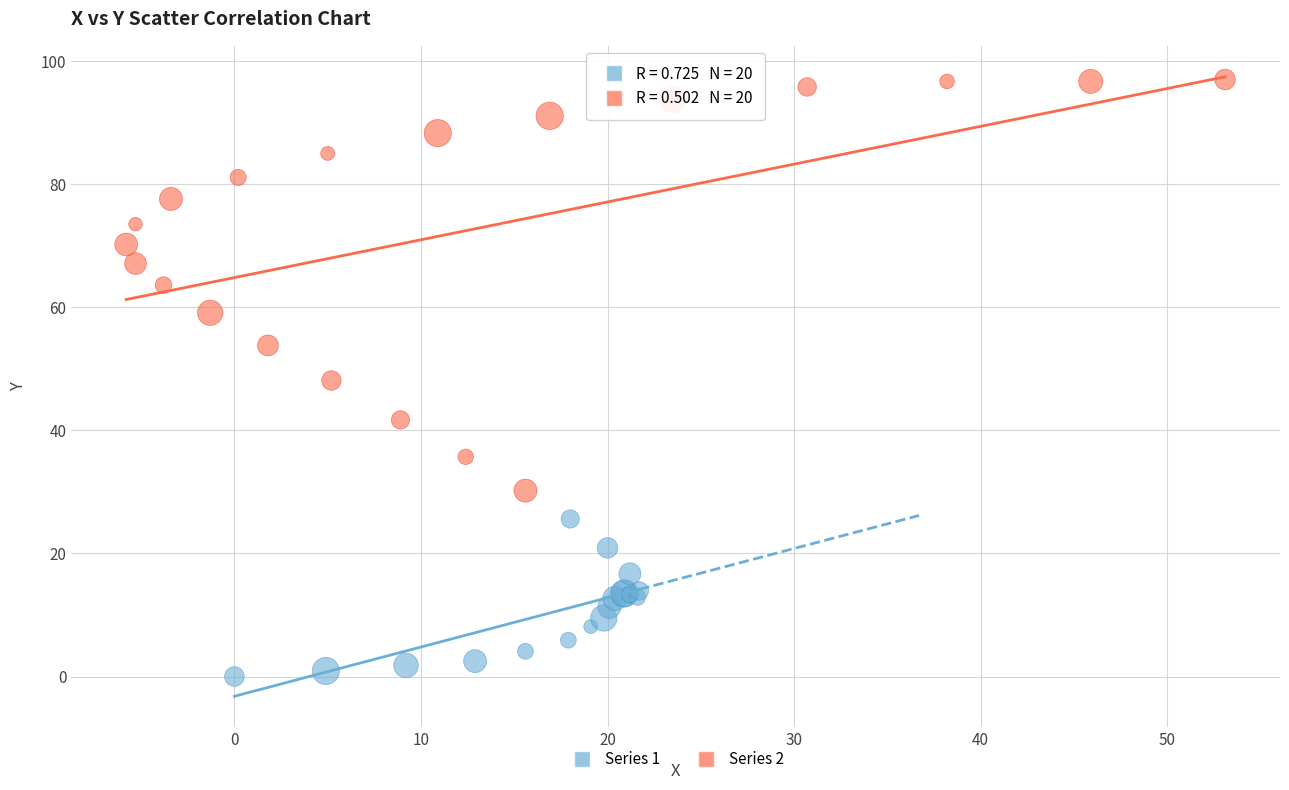

Which series reaches the minimum Y coordinate?

Series 1